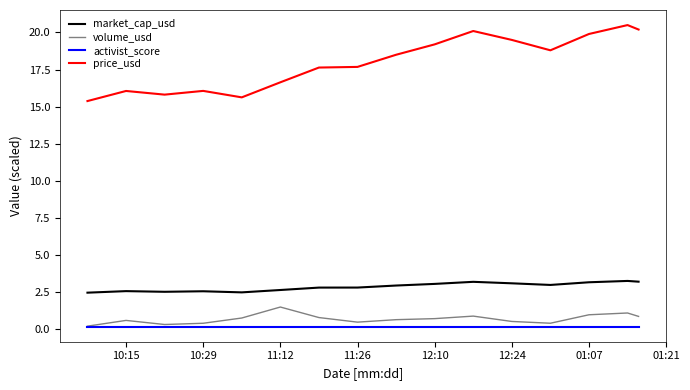

True or false: market_cap_usd has more than 1 interior local peaks.

True